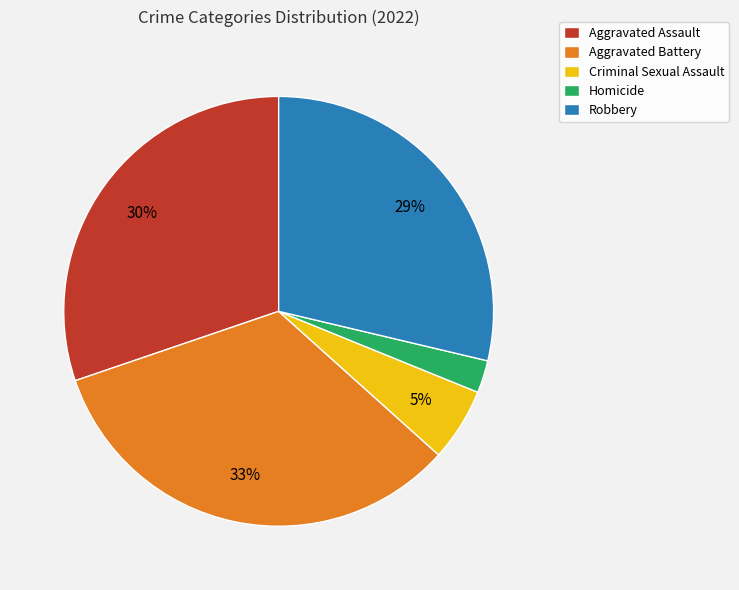

Count the number of slices in the pie.

5